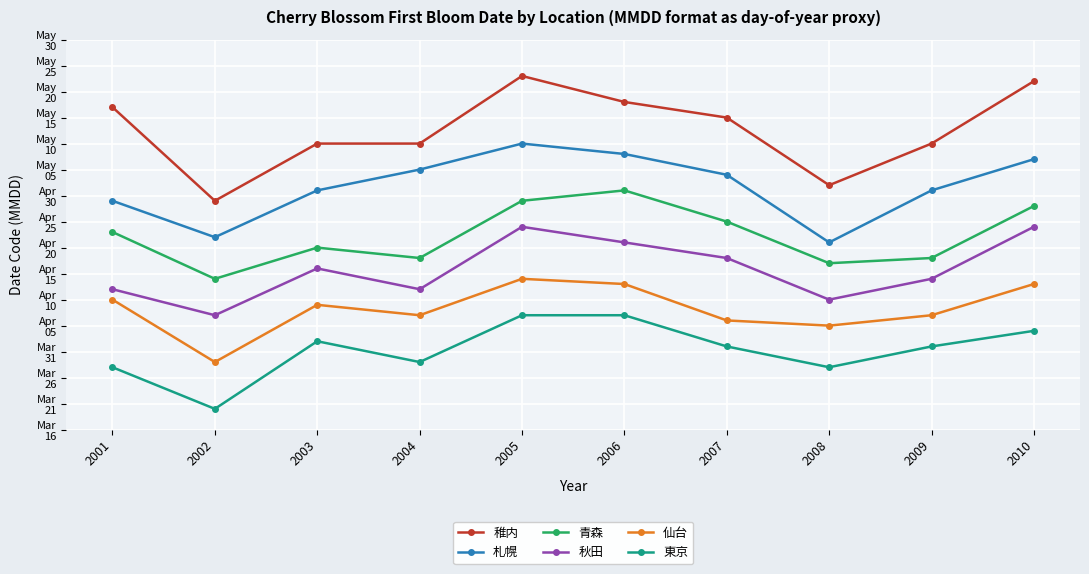

Does the chart have visible grid lines?

Yes